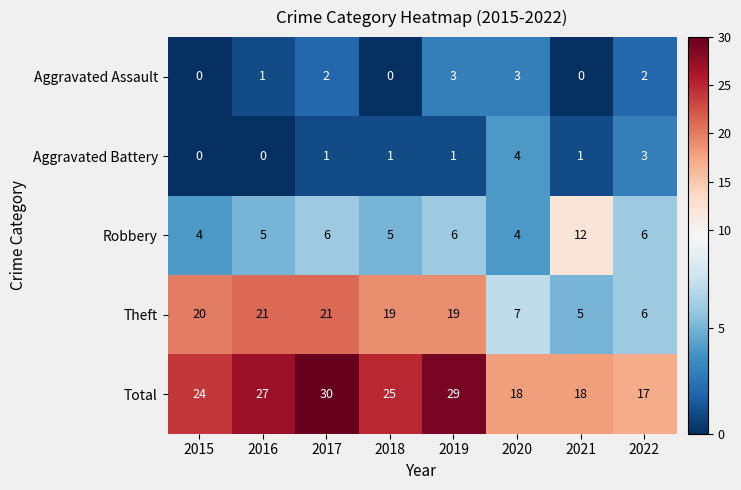

At 2017, list the series in order from largest to smallest.

Total, Theft, Robbery, Aggravated Assault, Aggravated Battery